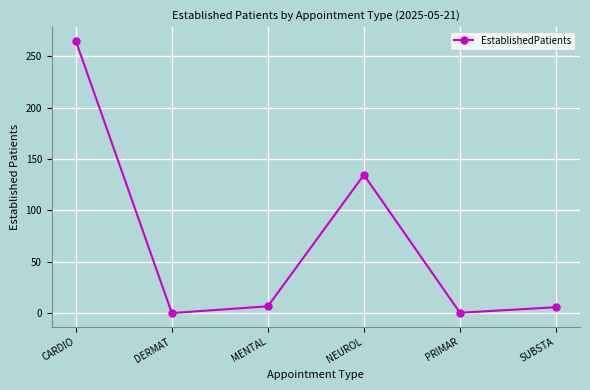

Count the number of values greater than 6.

3